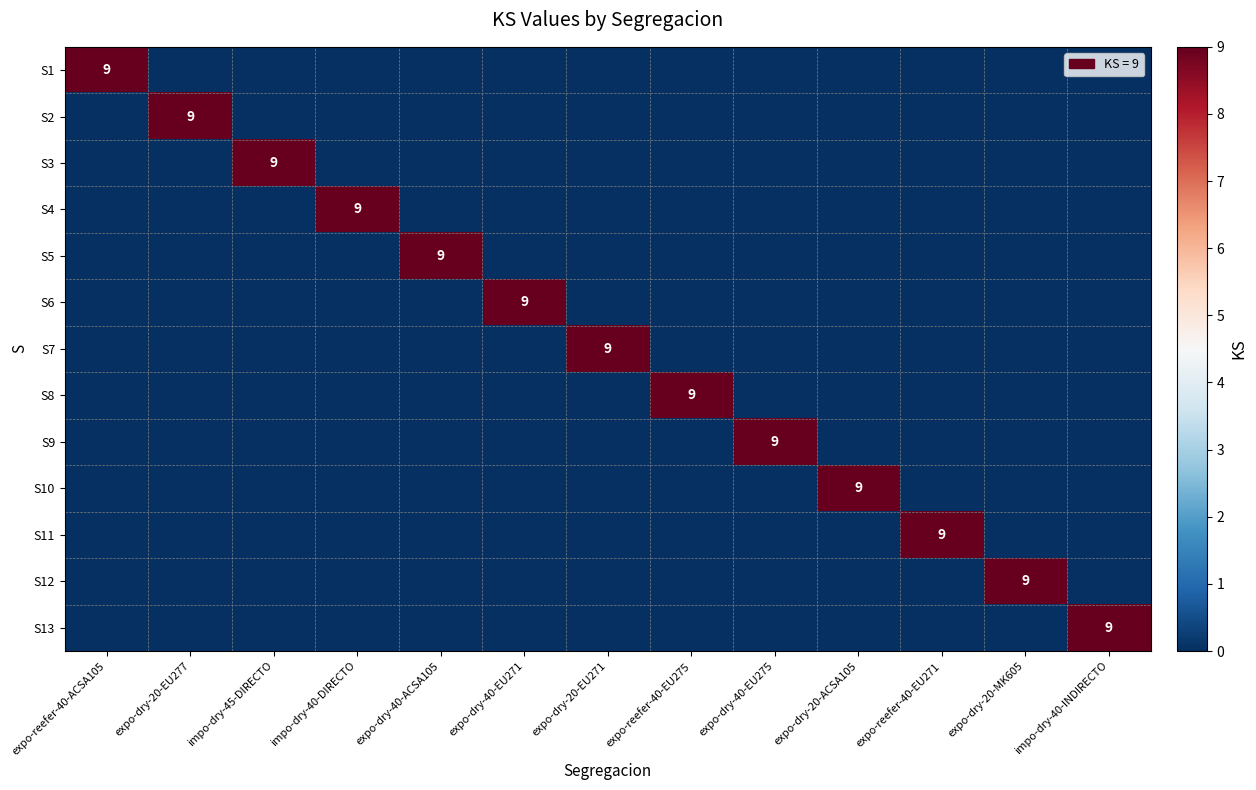

The S1 series shows 2 at expo-reefer-40-ACSA105. True or false?

False